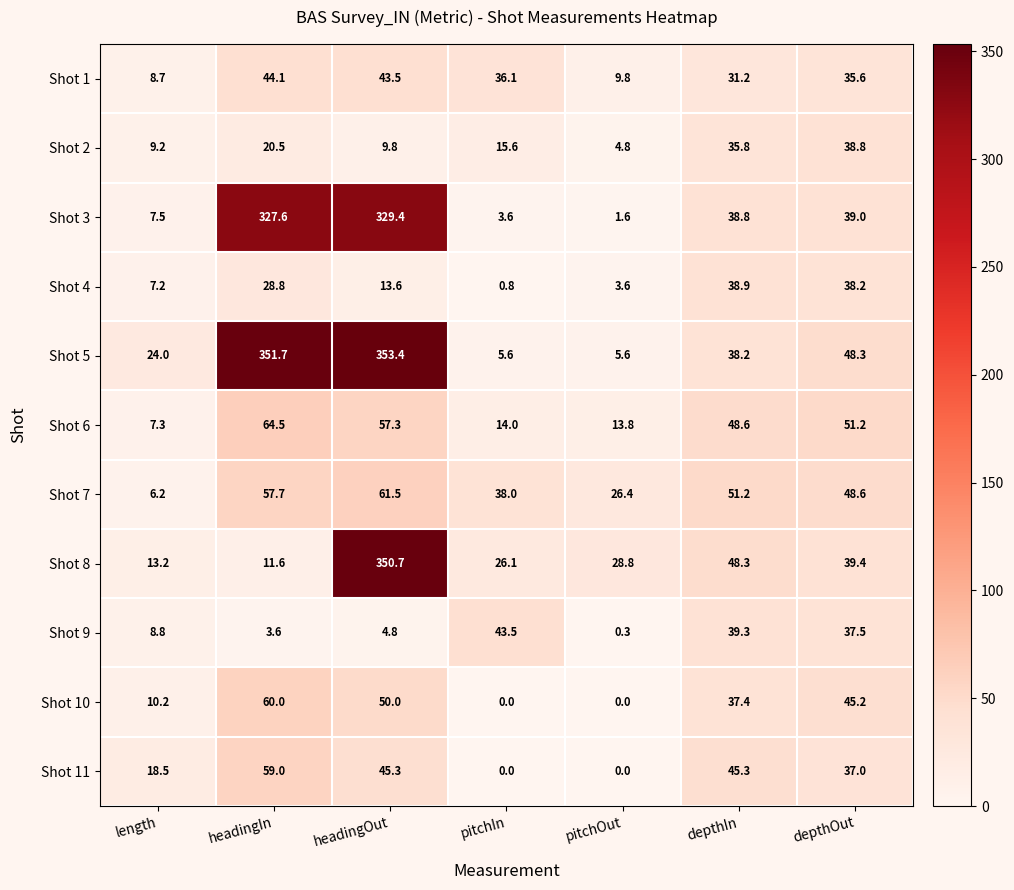

Rank the series by their maximum value, from highest to lowest.

Shot 5, Shot 8, Shot 3, Shot 6, Shot 7, Shot 10, Shot 11, Shot 1, Shot 9, Shot 4, Shot 2